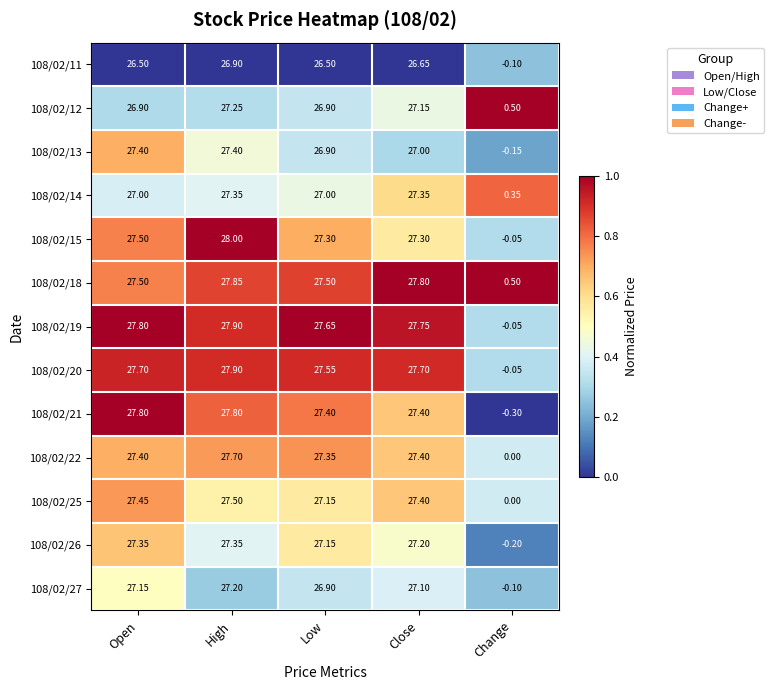

Where does the 108/02/20 series first go above 27?

Open